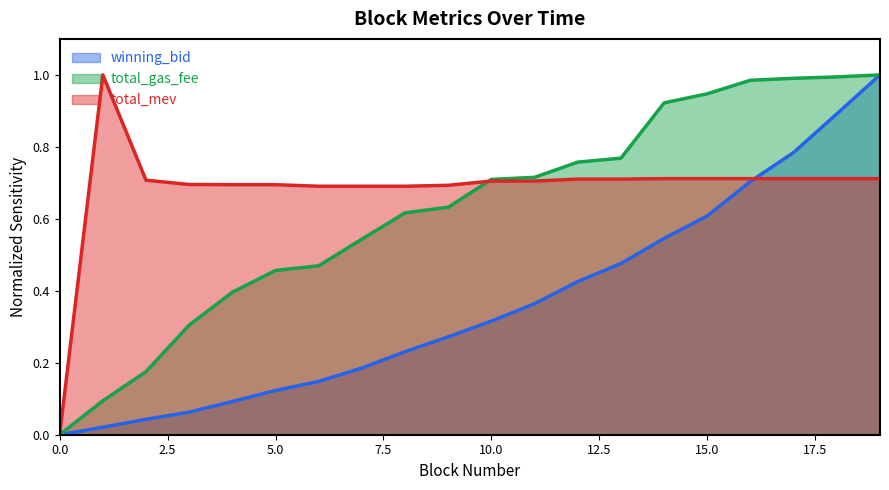

Does the chart have visible grid lines?

No